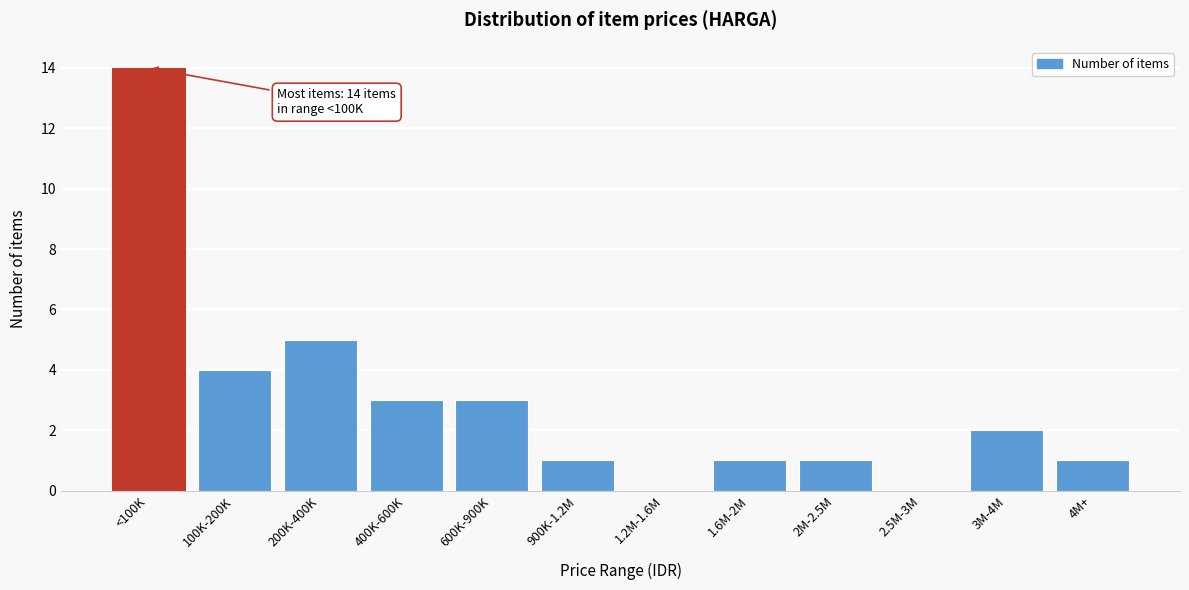

Reading left to right, transcribe all the data shown in this chart.

<100K=14	100K-200K=4	200K-400K=5	400K-600K=3	600K-900K=3	900K-1.2M=1	1.2M-1.6M=0	1.6M-2M=1	2M-2.5M=1	2.5M-3M=0	3M-4M=2	4M+=1